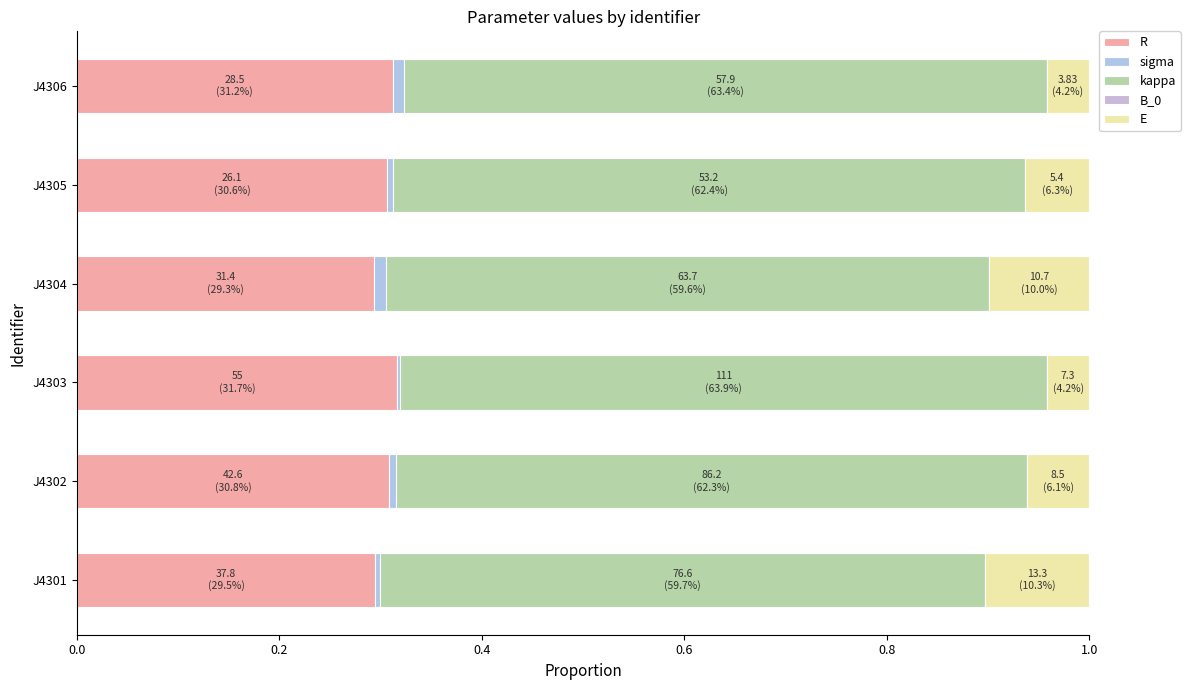

Count the number of categories in the chart.

6